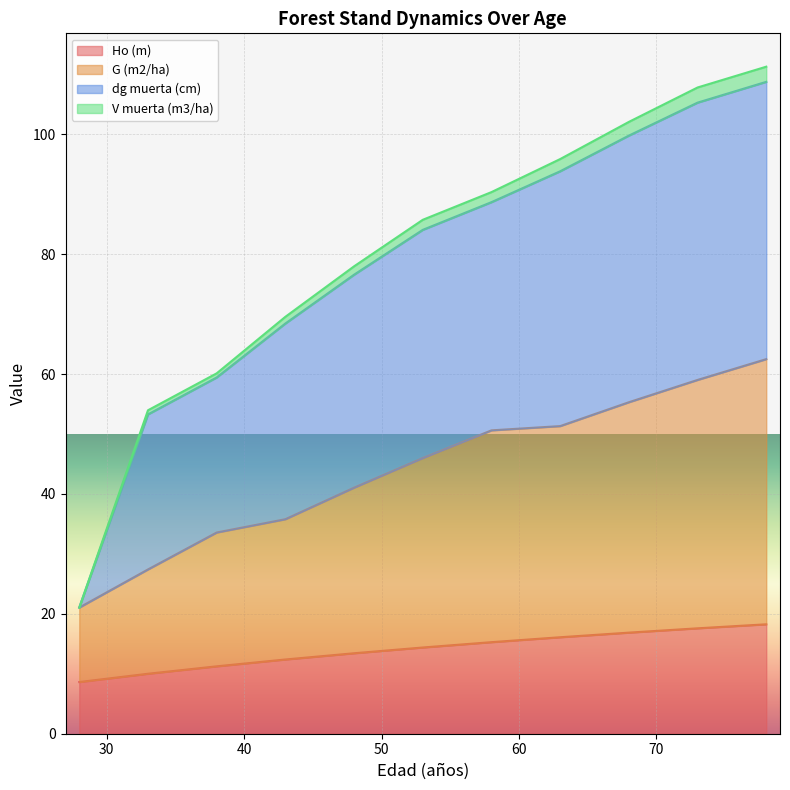

What is the lowest value of the Ho (m) series?

8.6